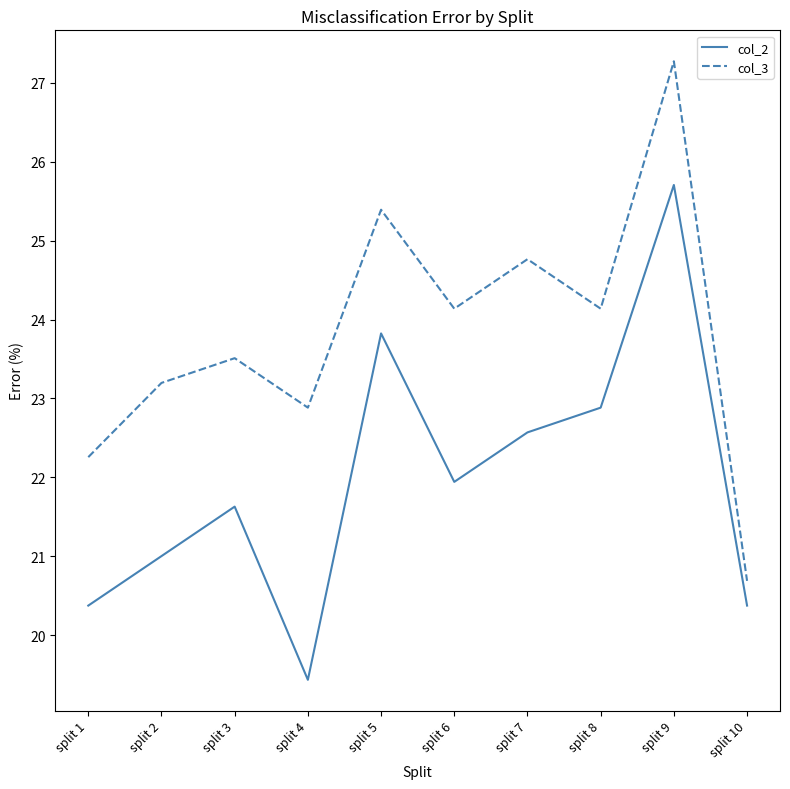

What is the total value across all series at split 8?

47.0